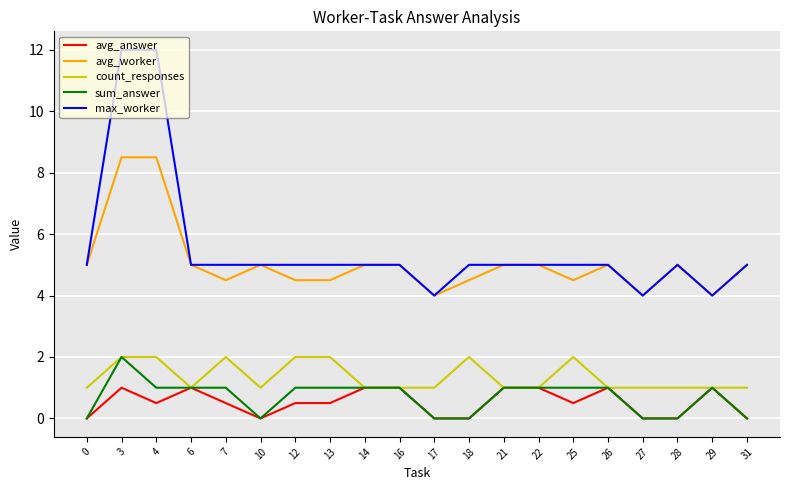

At which category does avg_worker reach its first local valley?

7